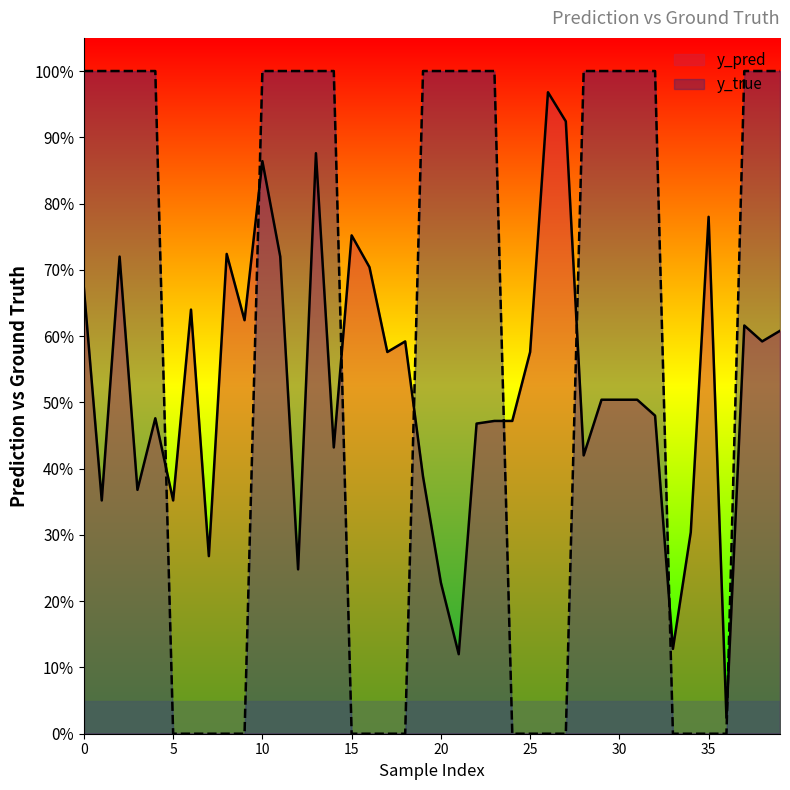

What is the value of the y_pred point at the 28th from the left?

0.9